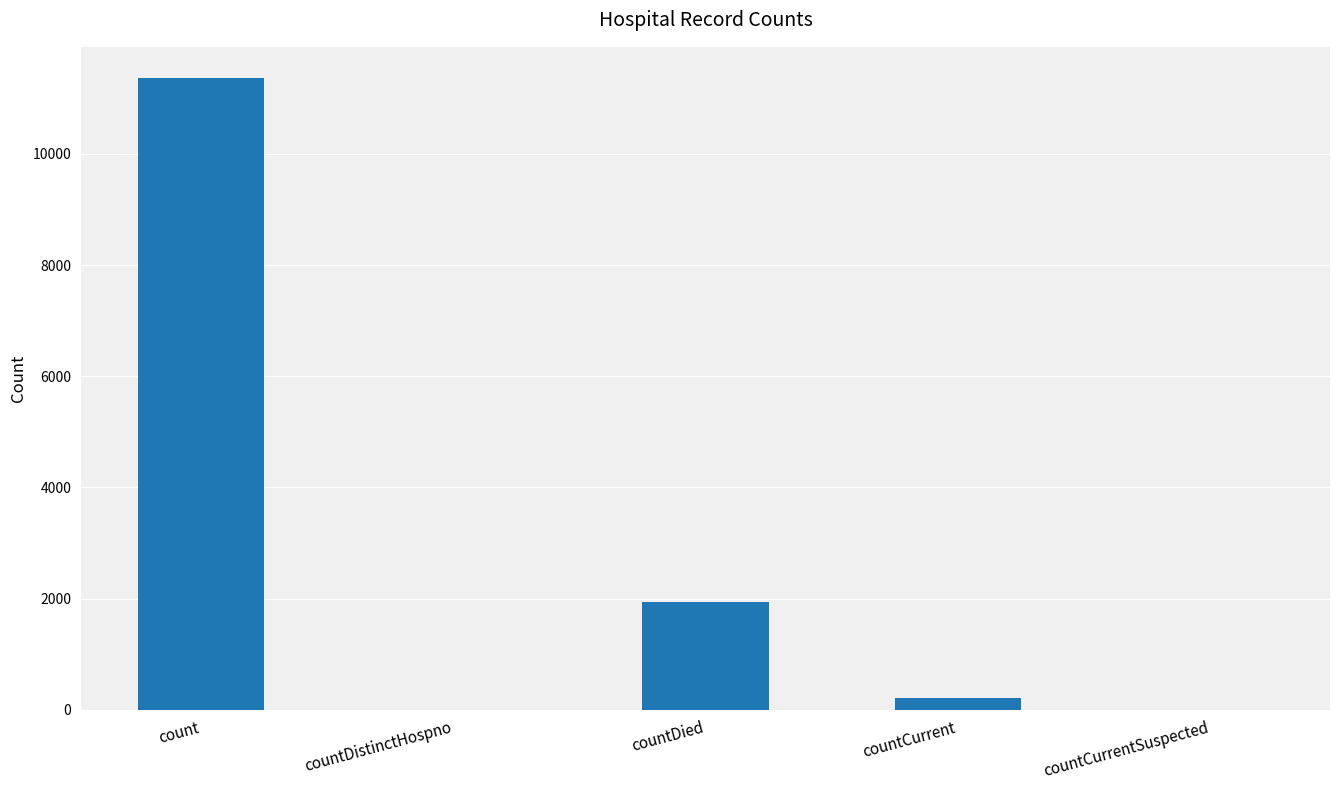

What is the approximate value at countDied?

1937